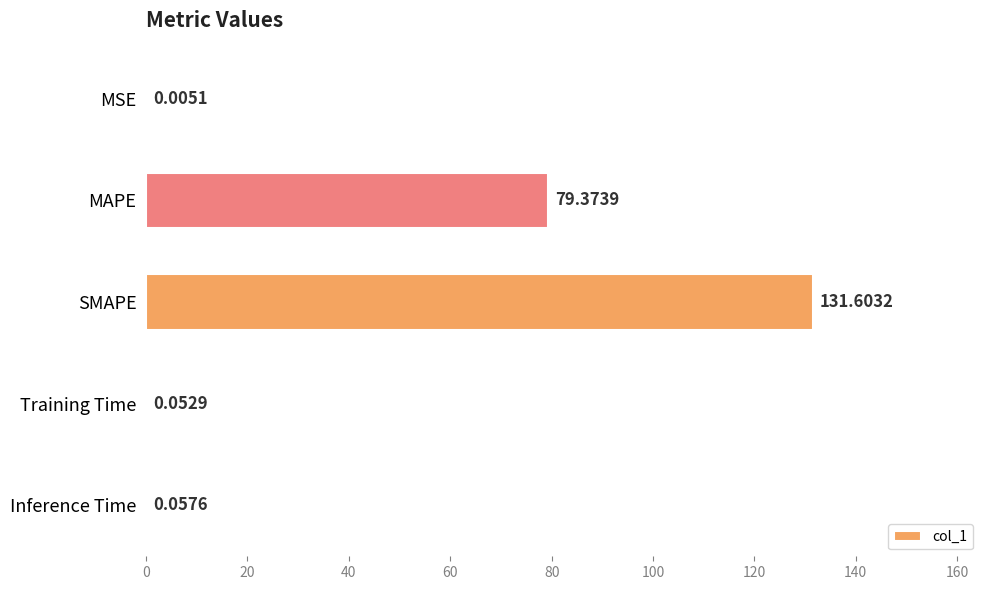

Where is the data nearest to the value 65?

MAPE